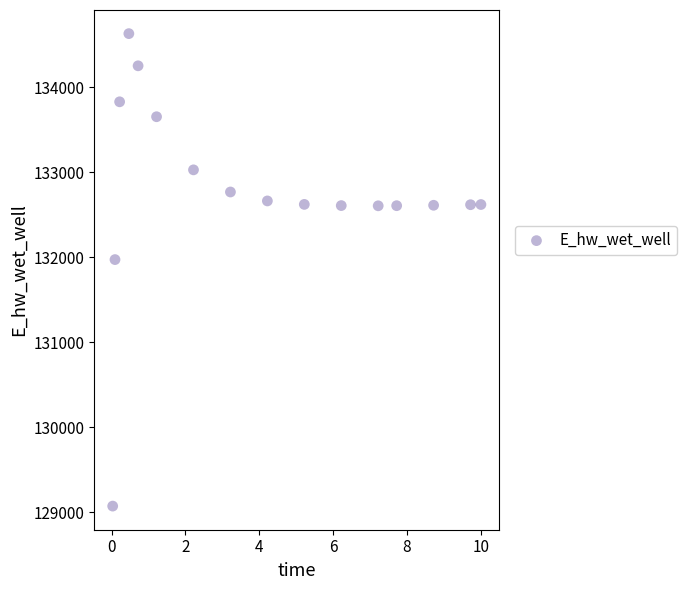

What Y value in the scatter plot is closest to 131850?

131971.9